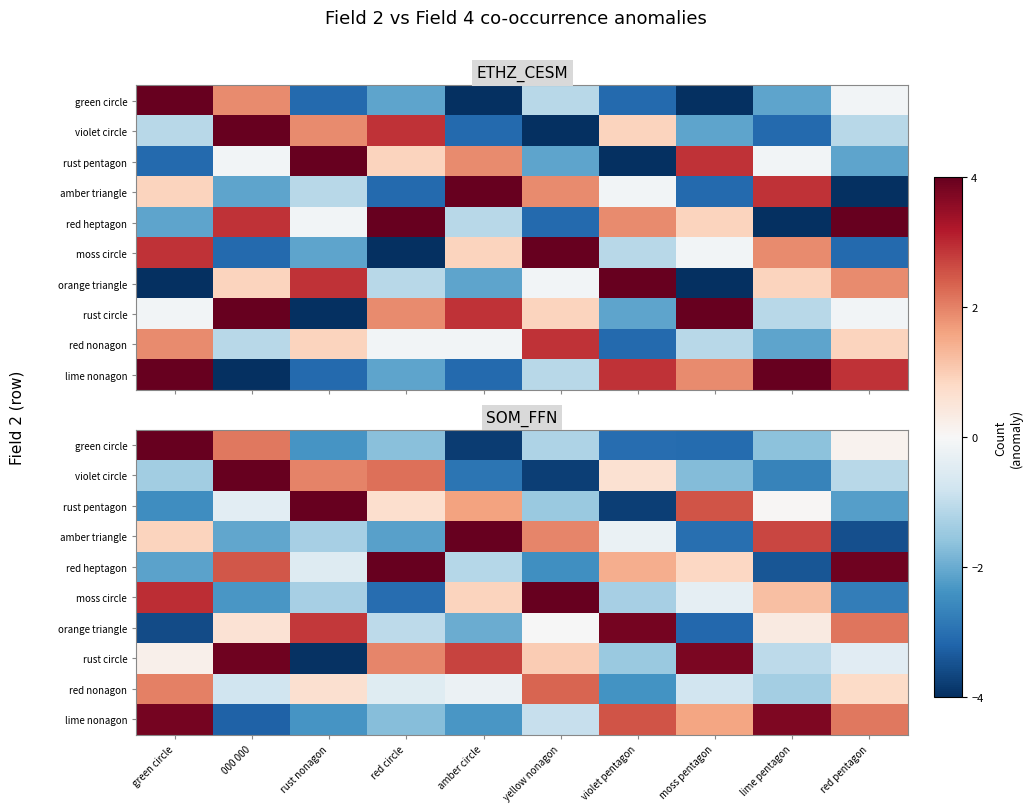

How many data points in rust pentagon are less than 0?

5